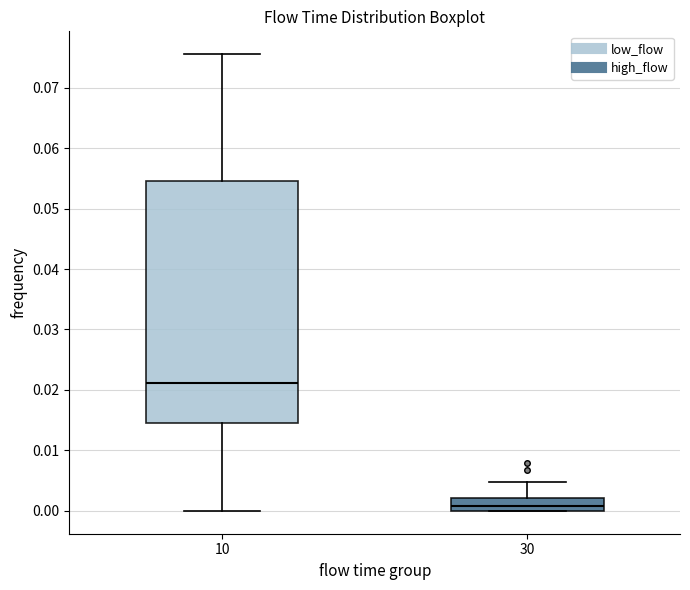

Comparing the boxes themselves (not the whiskers), which one is the tallest?

10